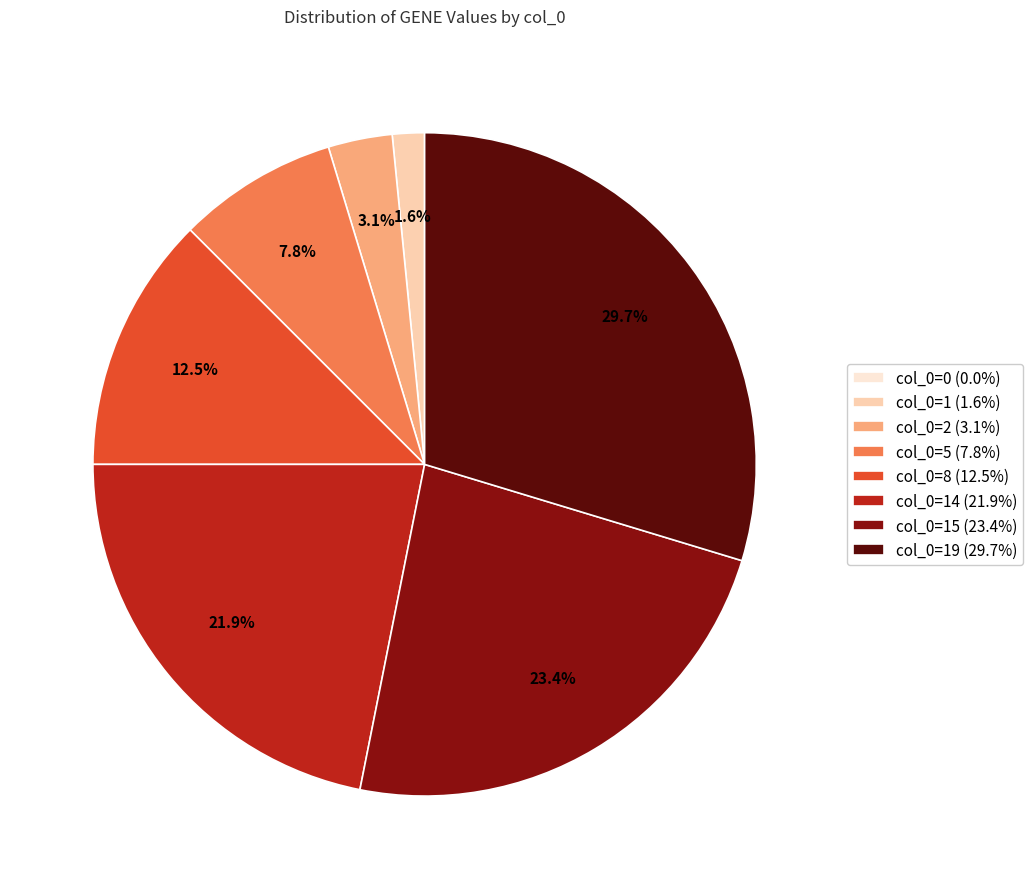

Is there any slice that represents more than half of the pie?

No